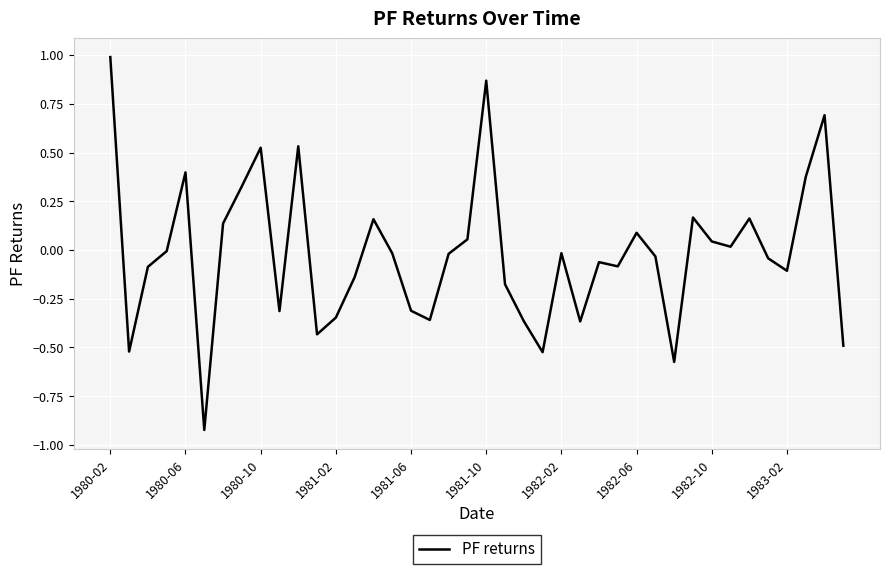

Does the chart display data point markers on the line(s)?

No